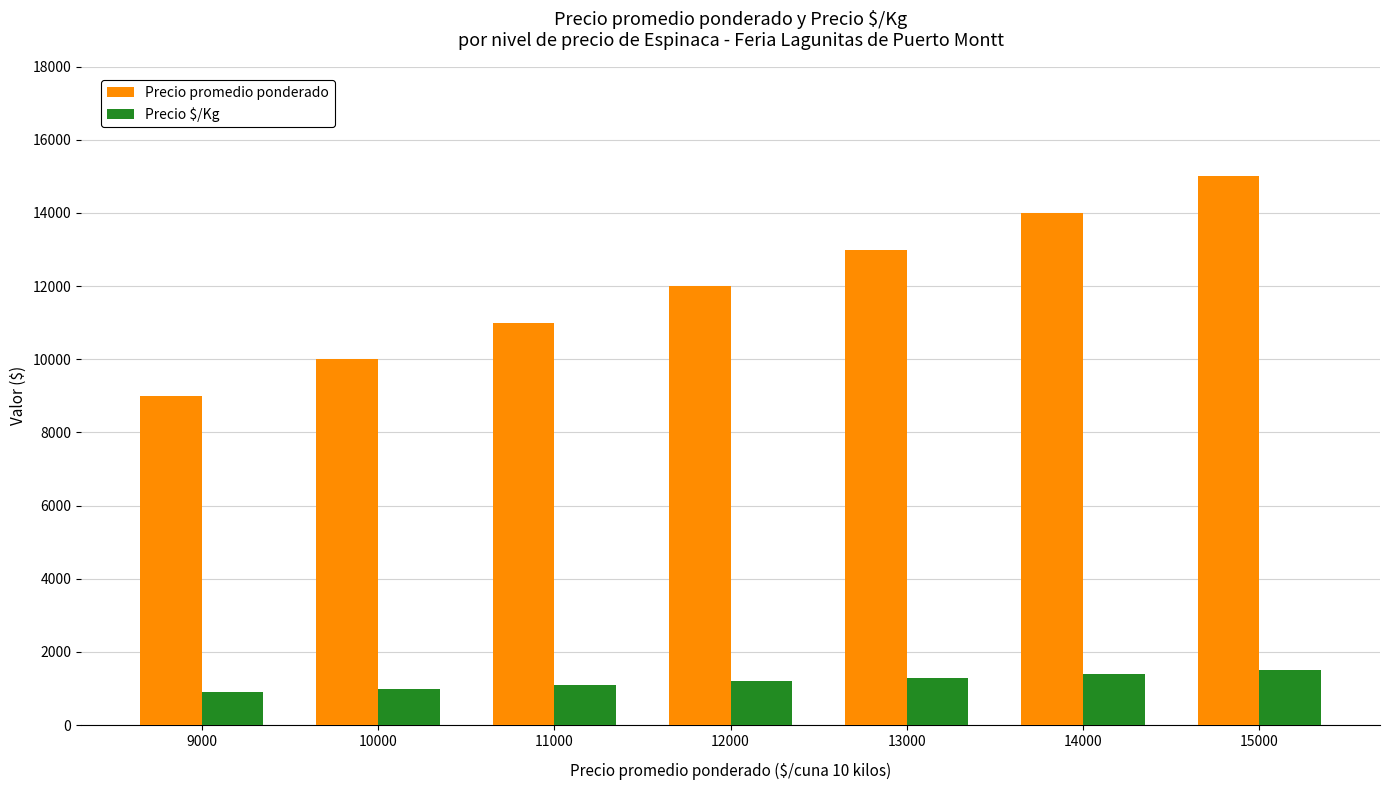

Between 12000 and 15000, which series saw the biggest shift?

Precio promedio ponderado